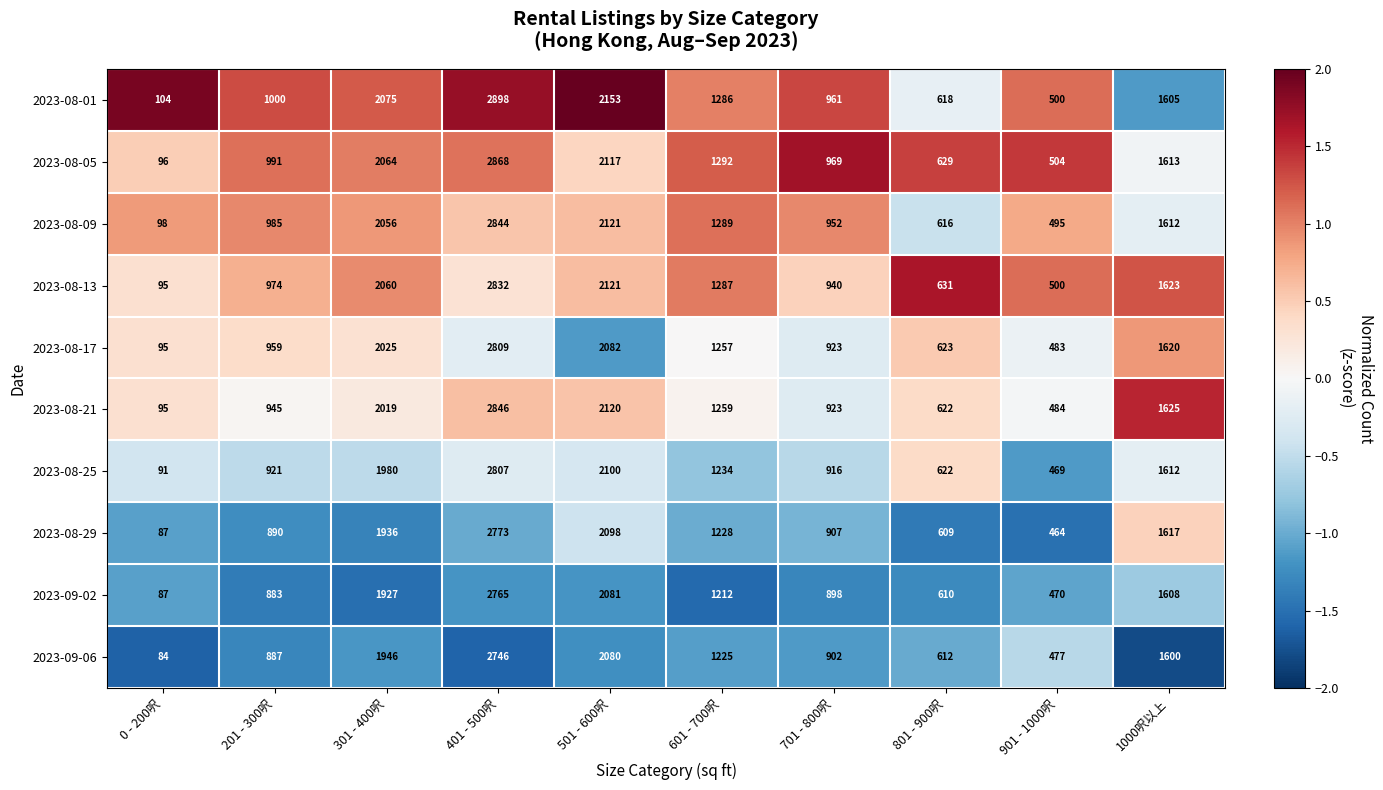

Is it true that 2023-09-02 equals 1608 at 1000呎以上?

True